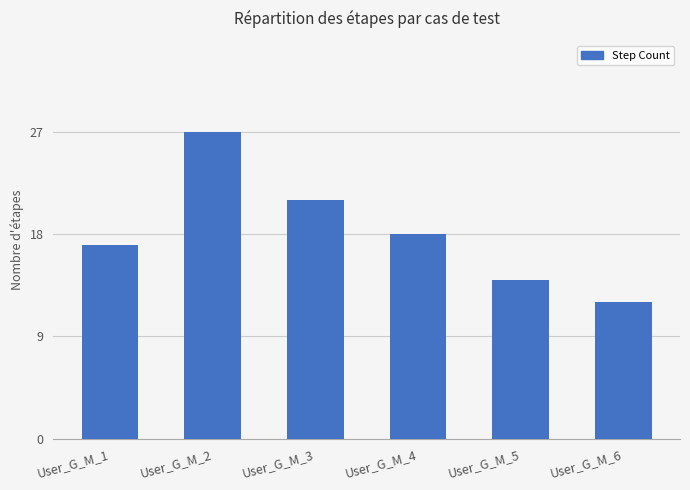

What is the change in value from User_G_M_3 to User_G_M_6?

-9